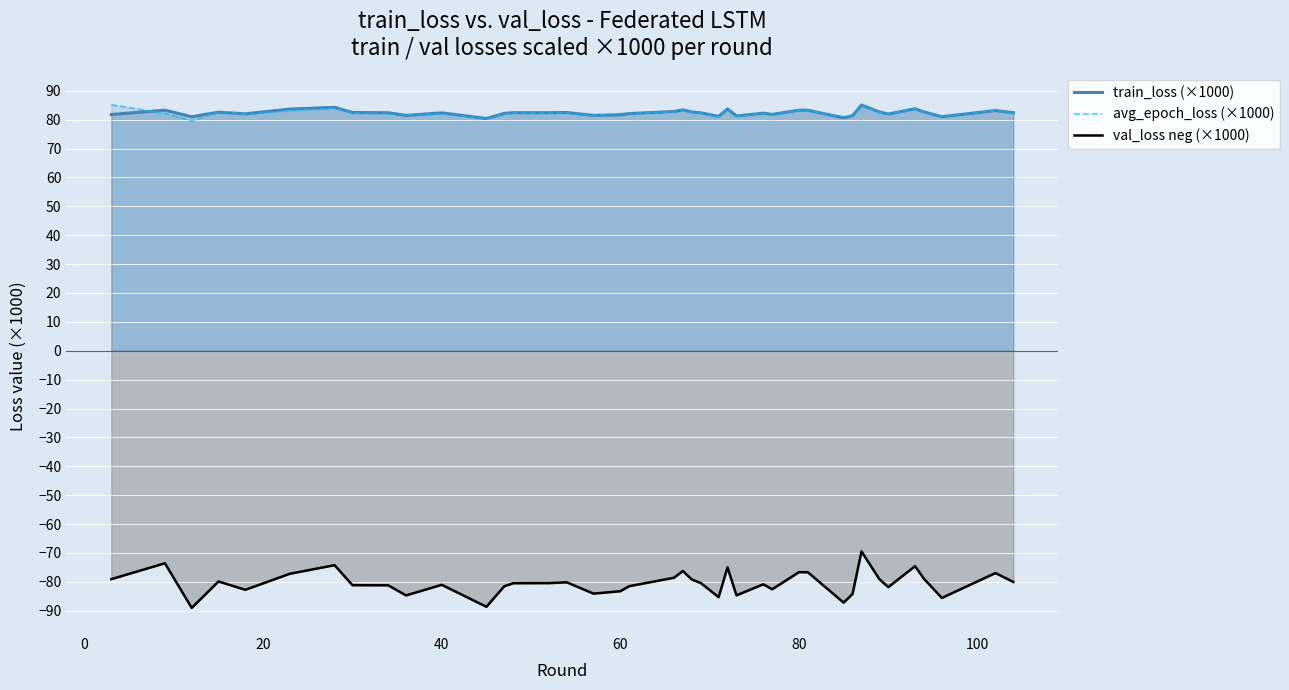

What is the difference between the maximum and minimum values in the train_loss (×1000) series?

4.7